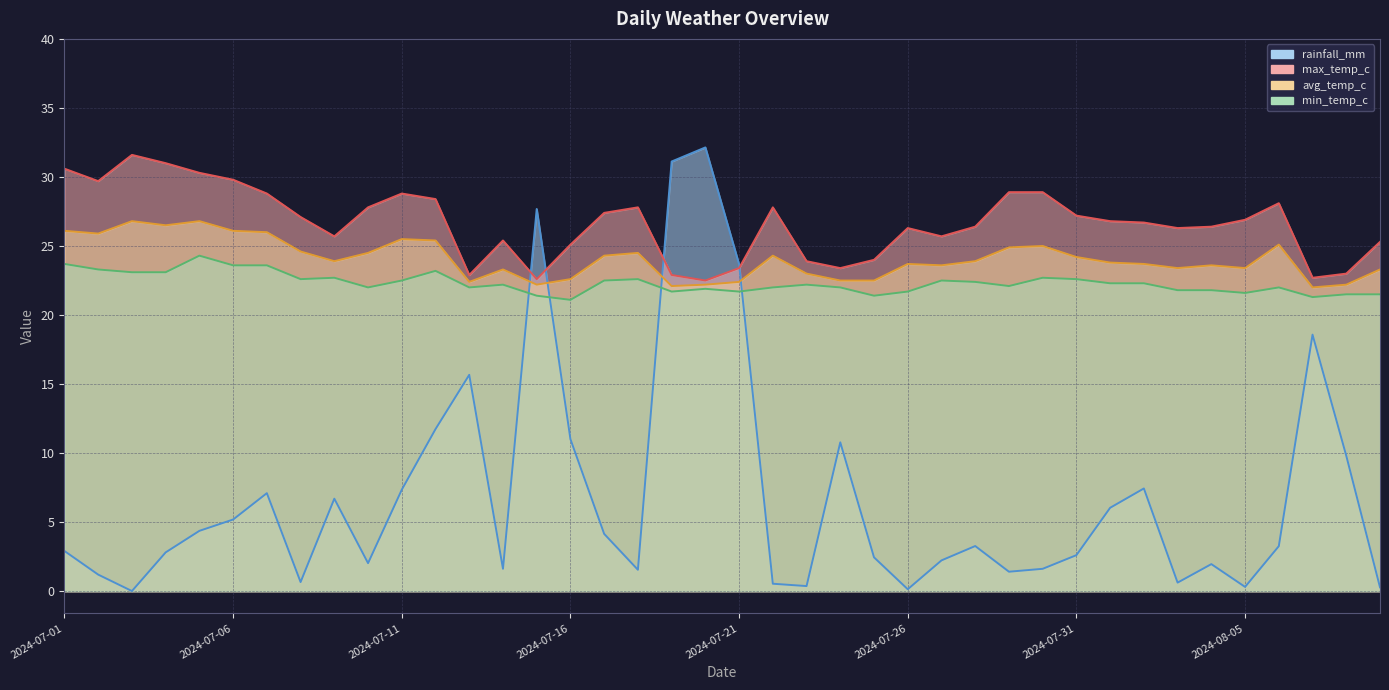

What are all the series names shown in the legend?

rainfall_mm, avg_temp_c, max_temp_c, min_temp_c